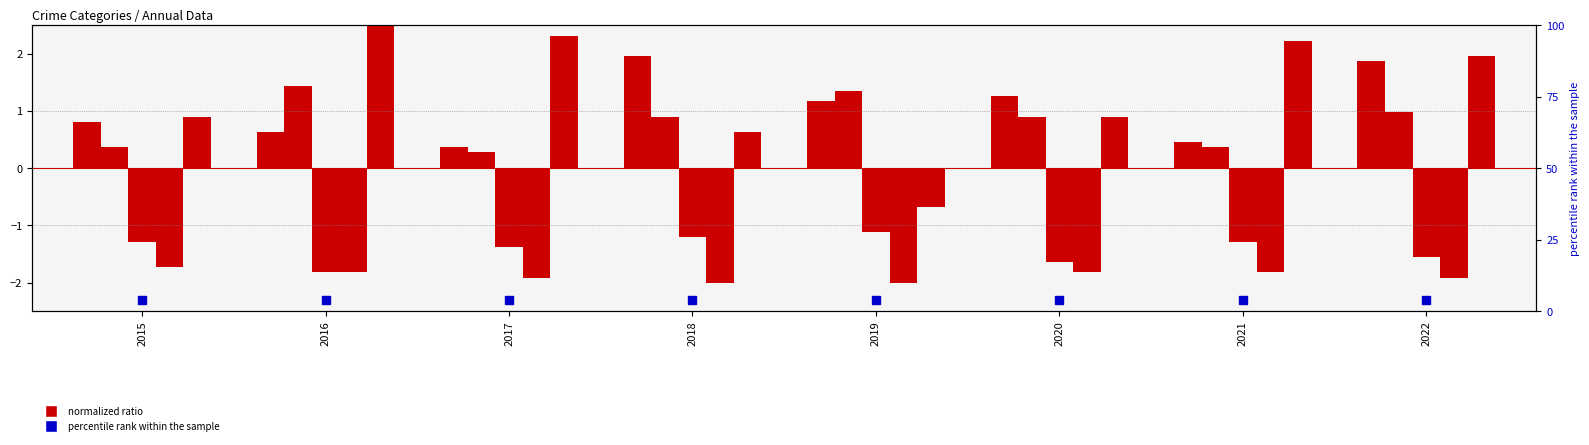

True or false: Aggravated Battery has a value of 0.2 at 2015.

False